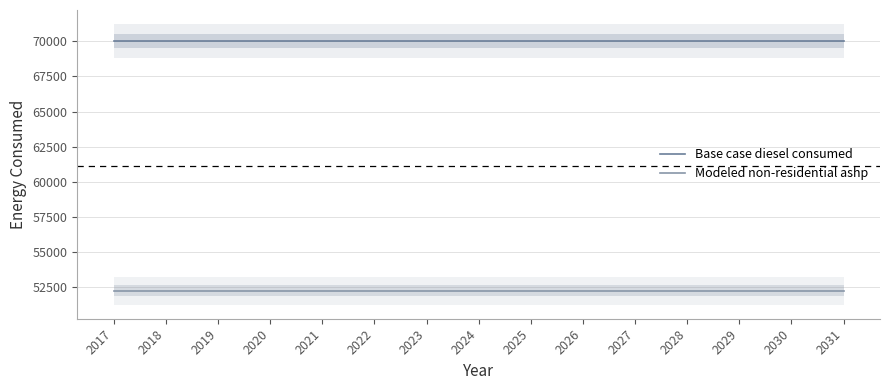

True or false: Modeled non-residential ashp and Base case diesel consumed intersect in this chart.

False